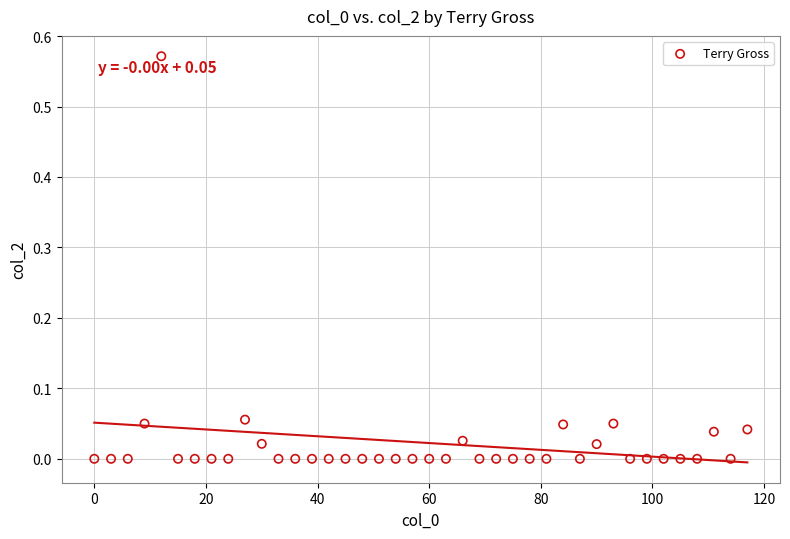

What is the range of X values (max minus min)?

117.0